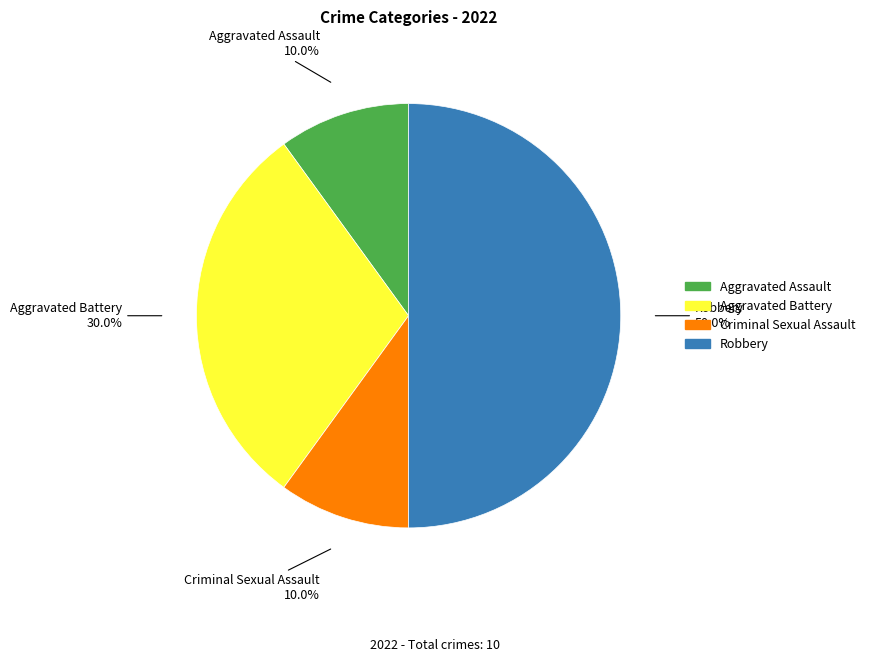

Which slice is the largest?

Robbery